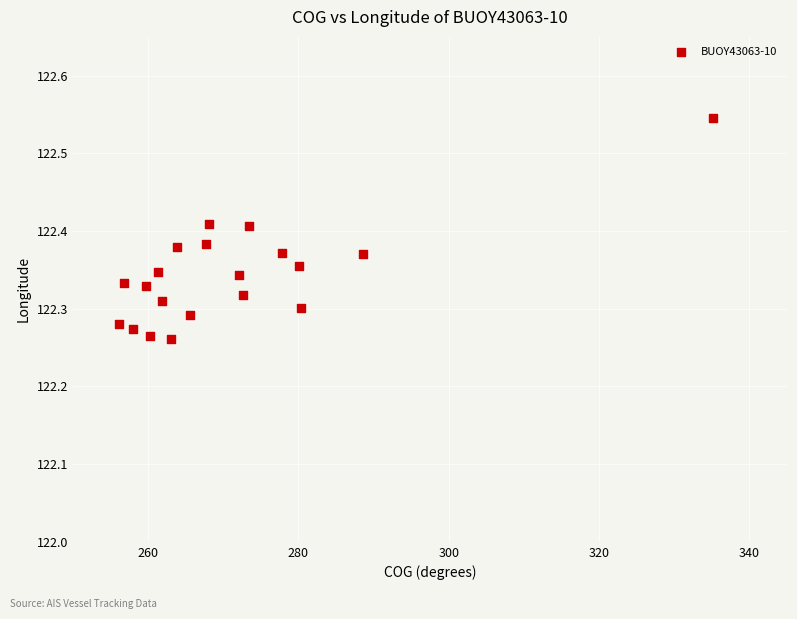

What is the range of X values (max minus min)?

79.0